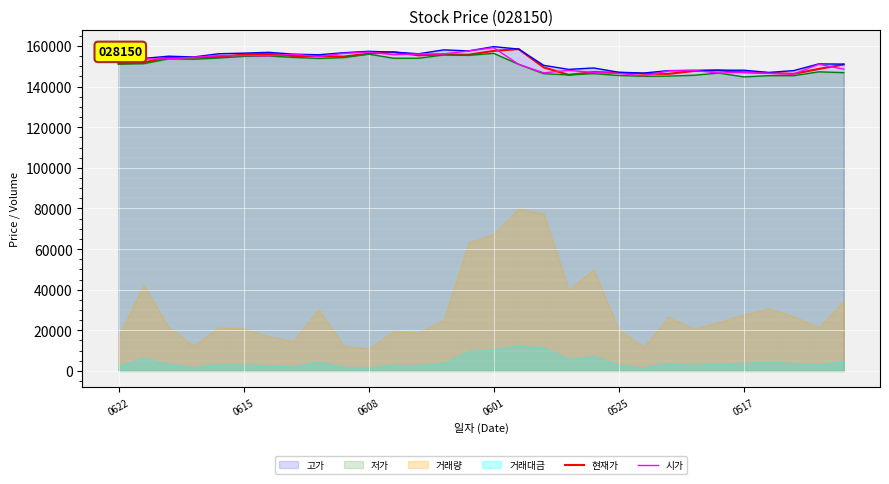

What is the maximum value for 고가?

159700